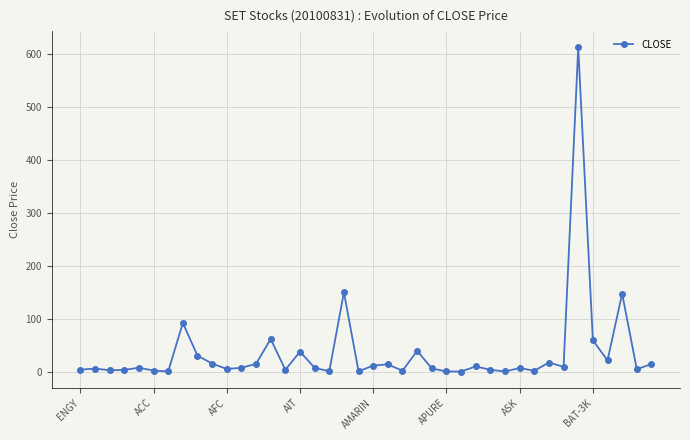

What is the difference between the maximum and minimum values?

611.3